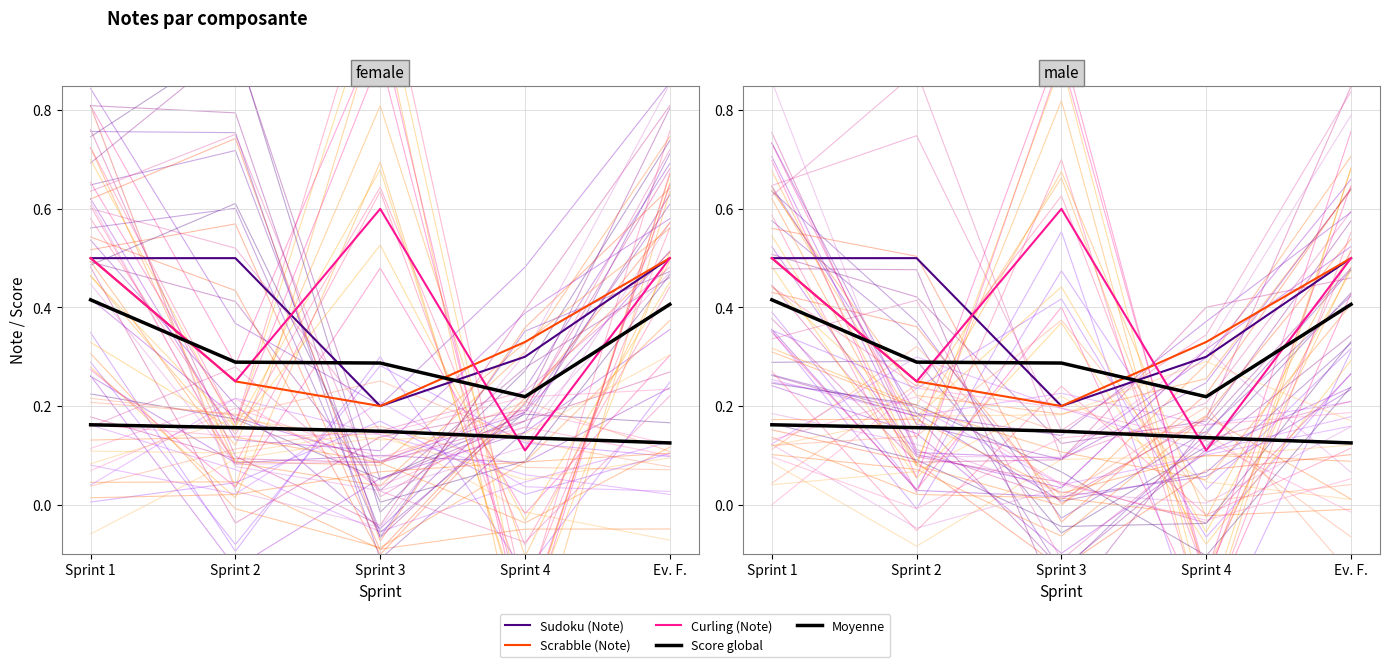

What are all the series names shown in the legend?

Sudoku (Note), Scrabble (Note), Curling (Note), Score global, Moyenne